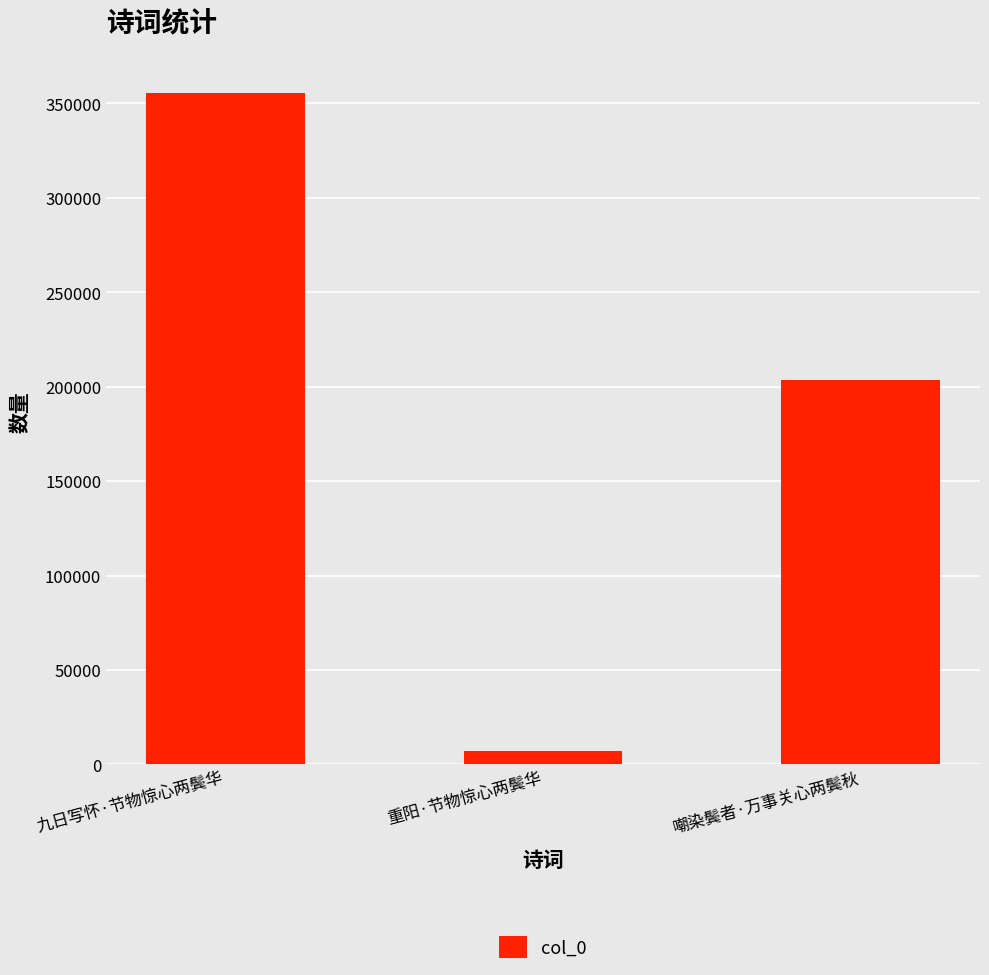

Where is the data nearest to the value 181438?

嘲染鬓者·万事关心两鬓秋